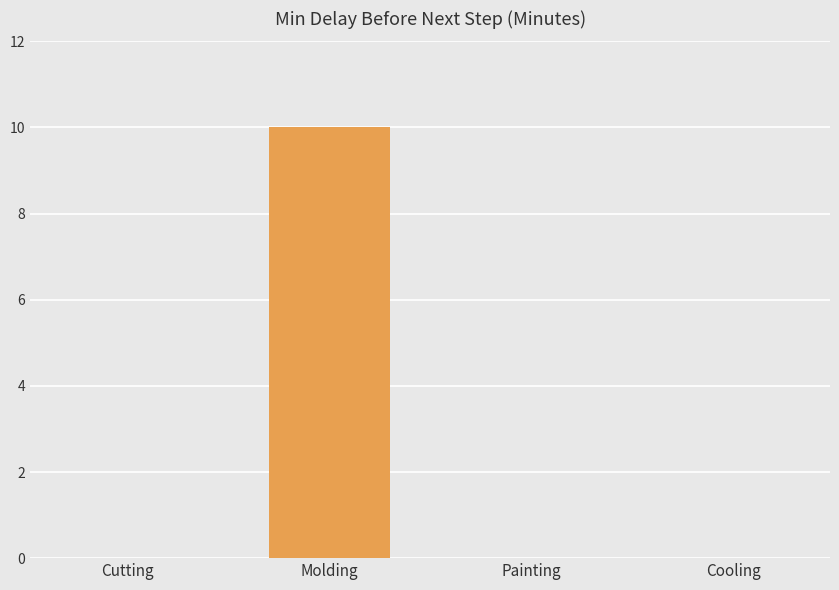

True or false: the data shows 10 at Molding.

True